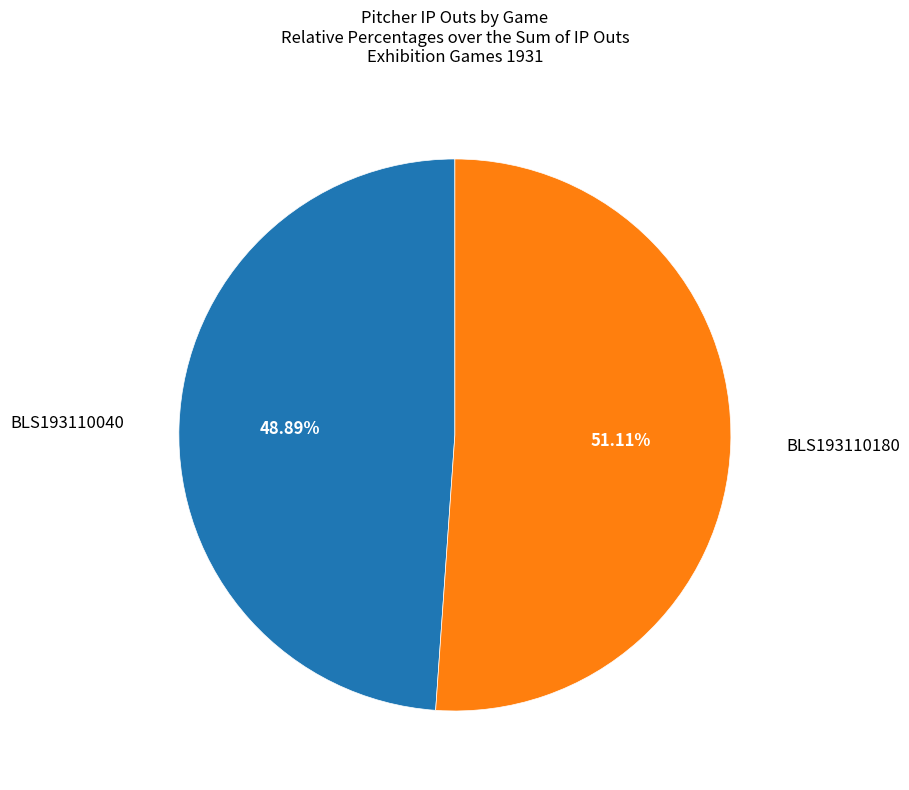

To the nearest percent, what percentage of the pie is BLS193110040?

49%